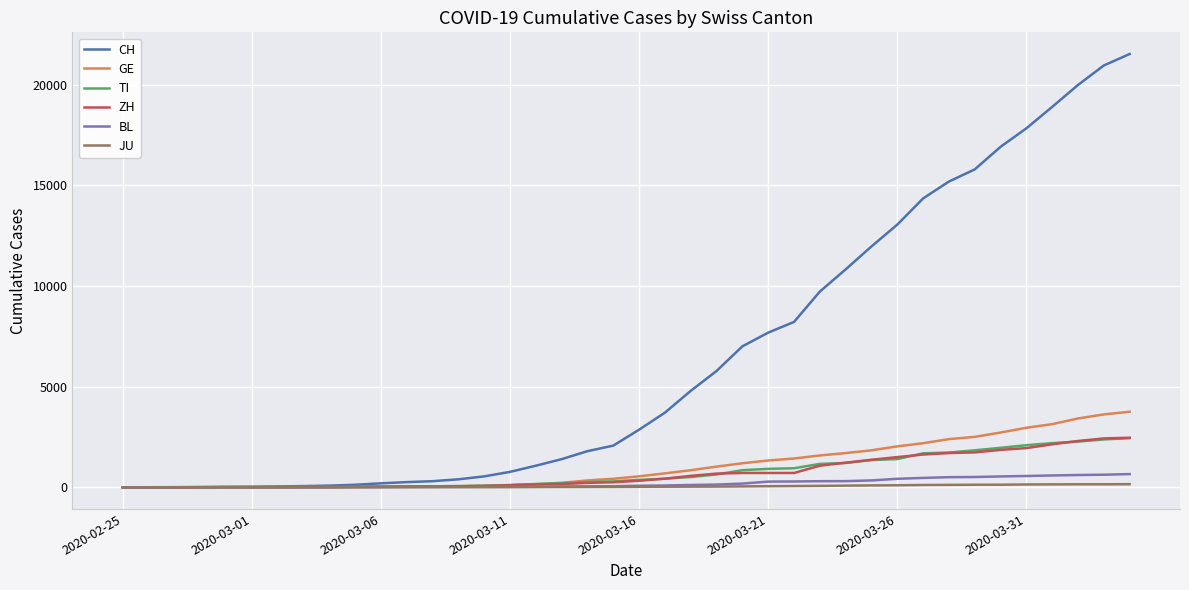

Which series has the largest range (max minus min)?

CH